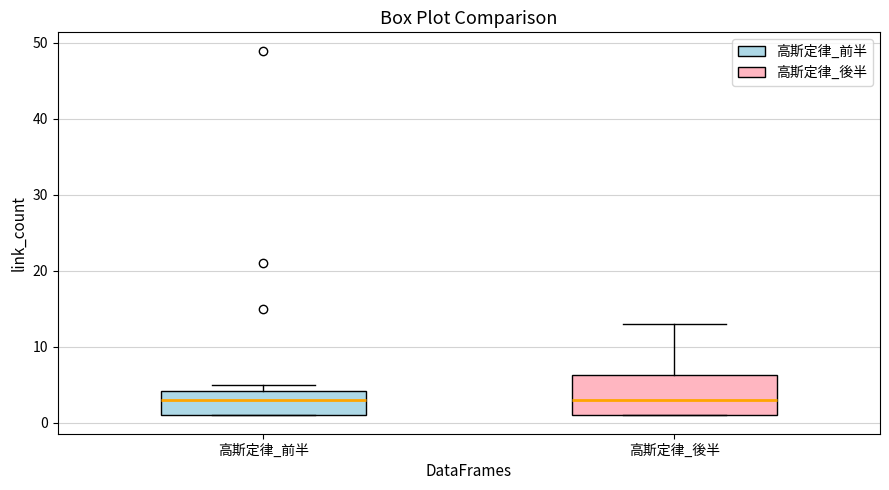

Reading left to right, read every box against the y-axis: the position of its median line, the range the box covers, and the ends of its whiskers. The values are not printed on the chart, so give them approximately, as read against the axis.

高斯定律_前半: median 3, box 1 to 4, whiskers 1 to 5
高斯定律_後半: median 3, box 1 to 6, whiskers 1 to 13